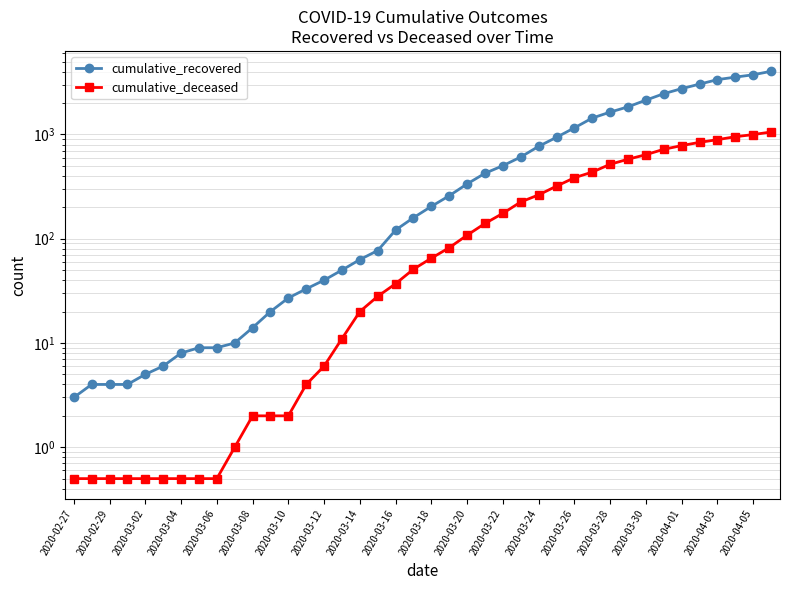

Rank the series by their maximum value, from lowest to highest.

cumulative_deceased, cumulative_recovered